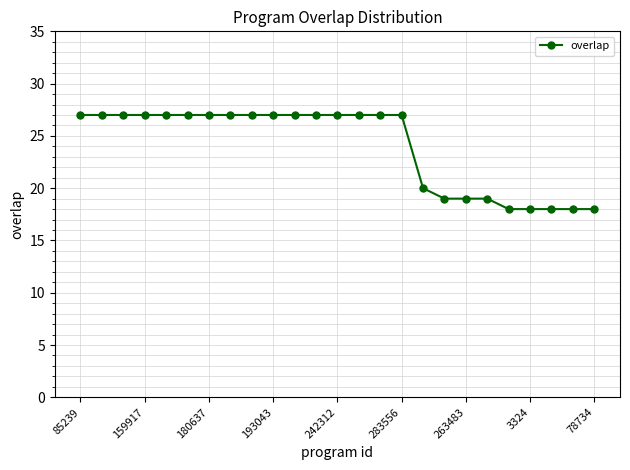

What is the average value?

24